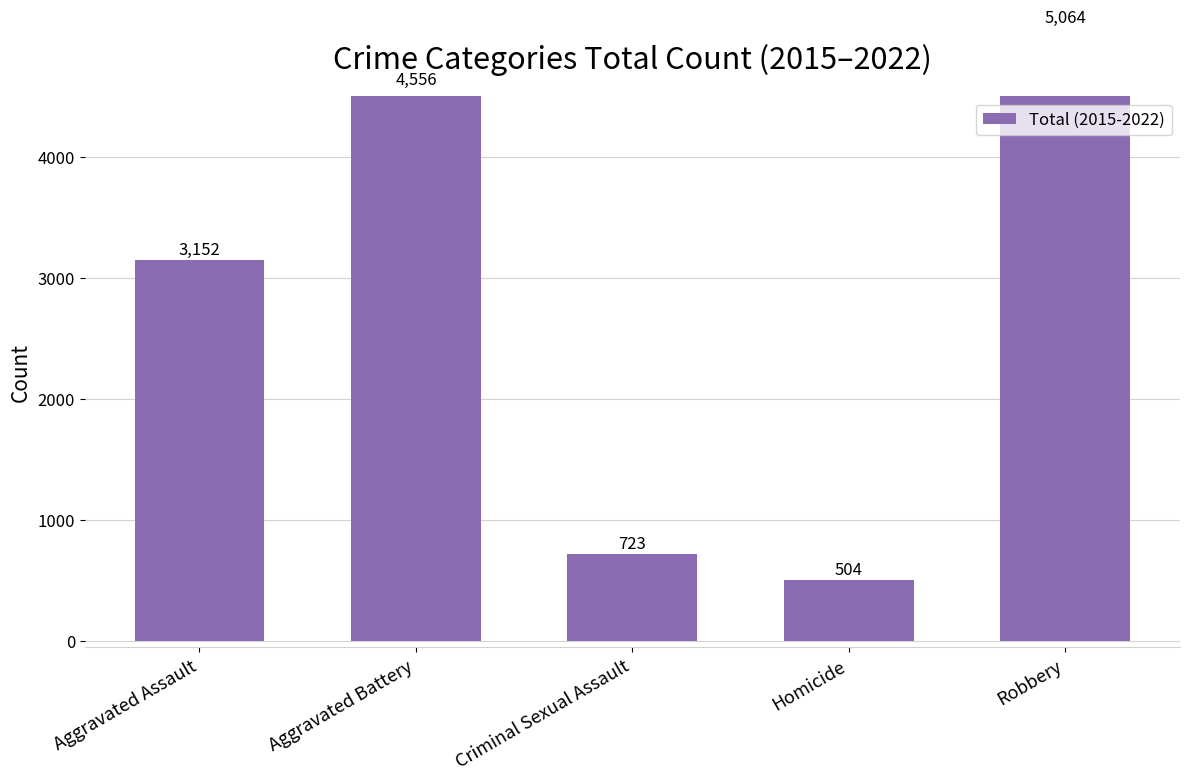

Reading left to right, list all the values displayed in this chart.

Aggravated Assault=3152	Aggravated Battery=4556	Criminal Sexual Assault=723	Homicide=504	Robbery=5064